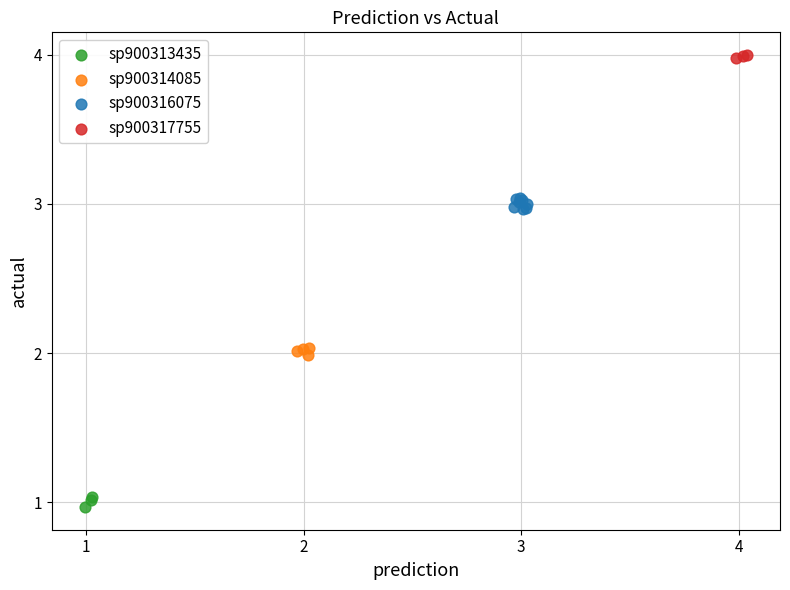

What are all the series names shown in the legend?

sp900313435, sp900314085, sp900316075, sp900317755